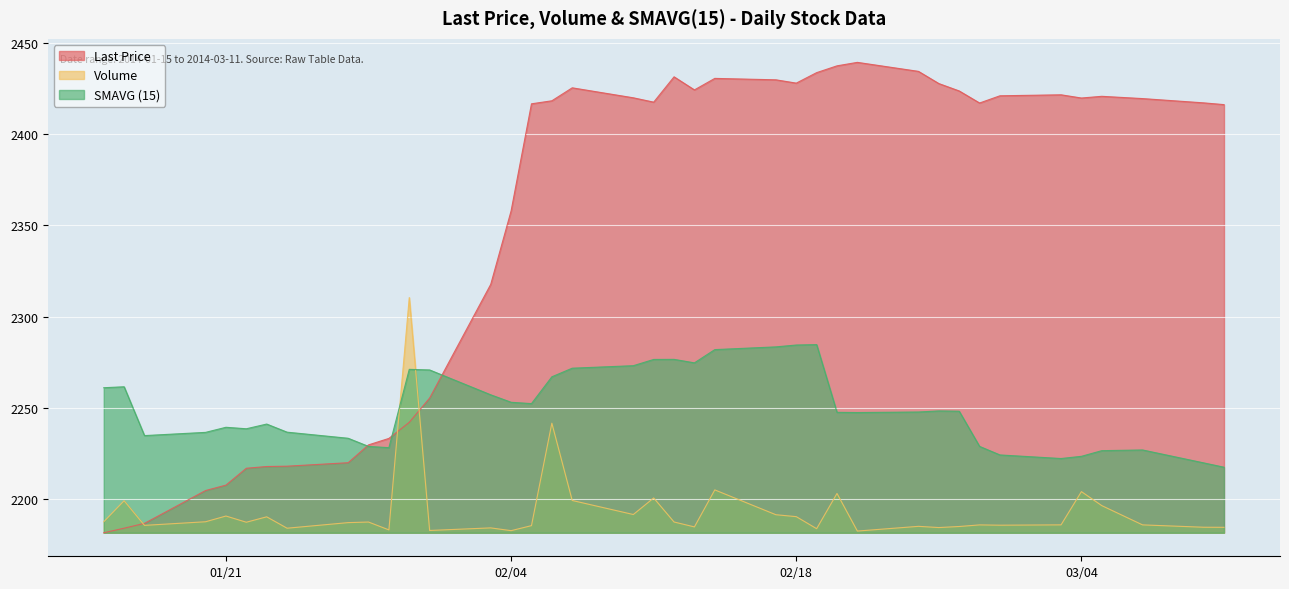

After their last crossing, which series has the higher values: SMAVG (15) or Volume?

SMAVG (15)